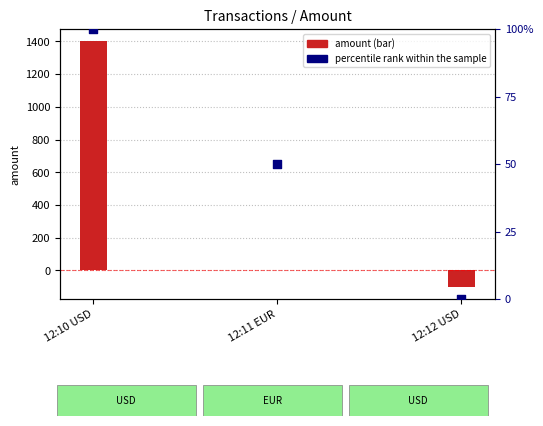

Is the value of percentile rank within the sample at 12:12 USD greater than the value of amount at 12:10 USD?

No